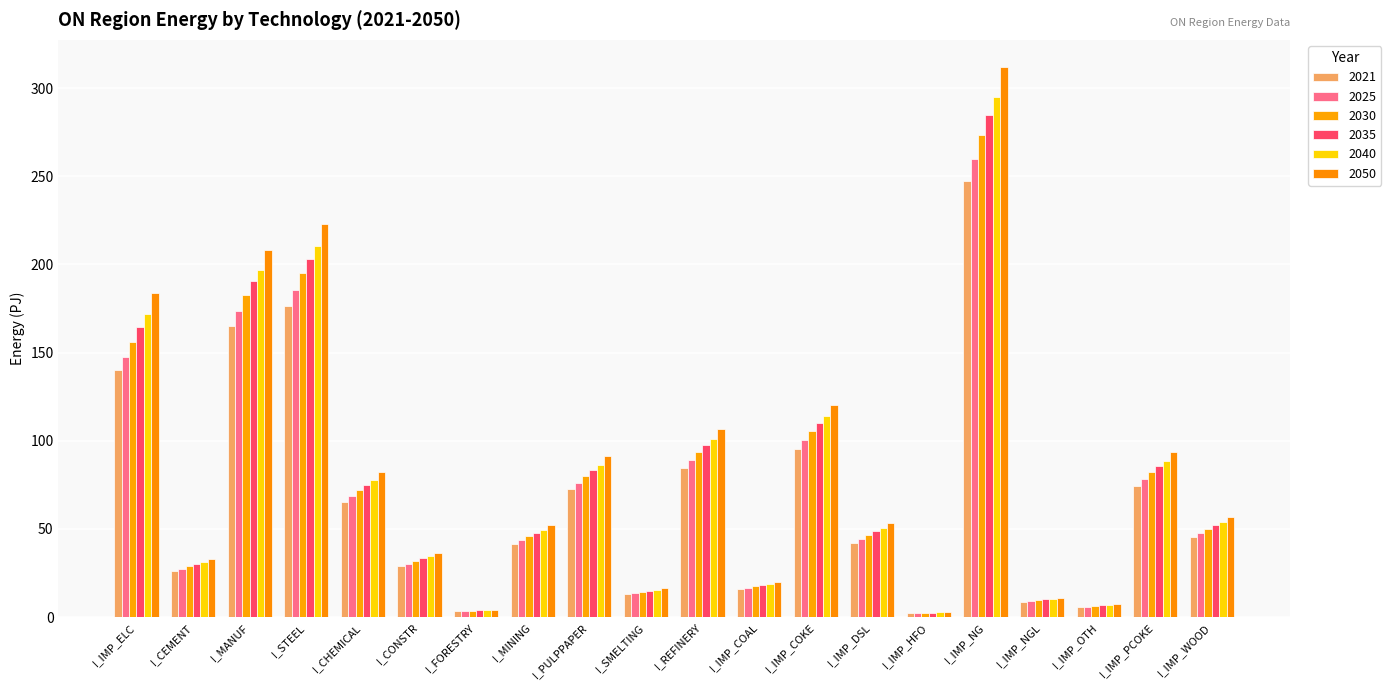

What value does the 2035 series have at I_SMELTING?

15.1